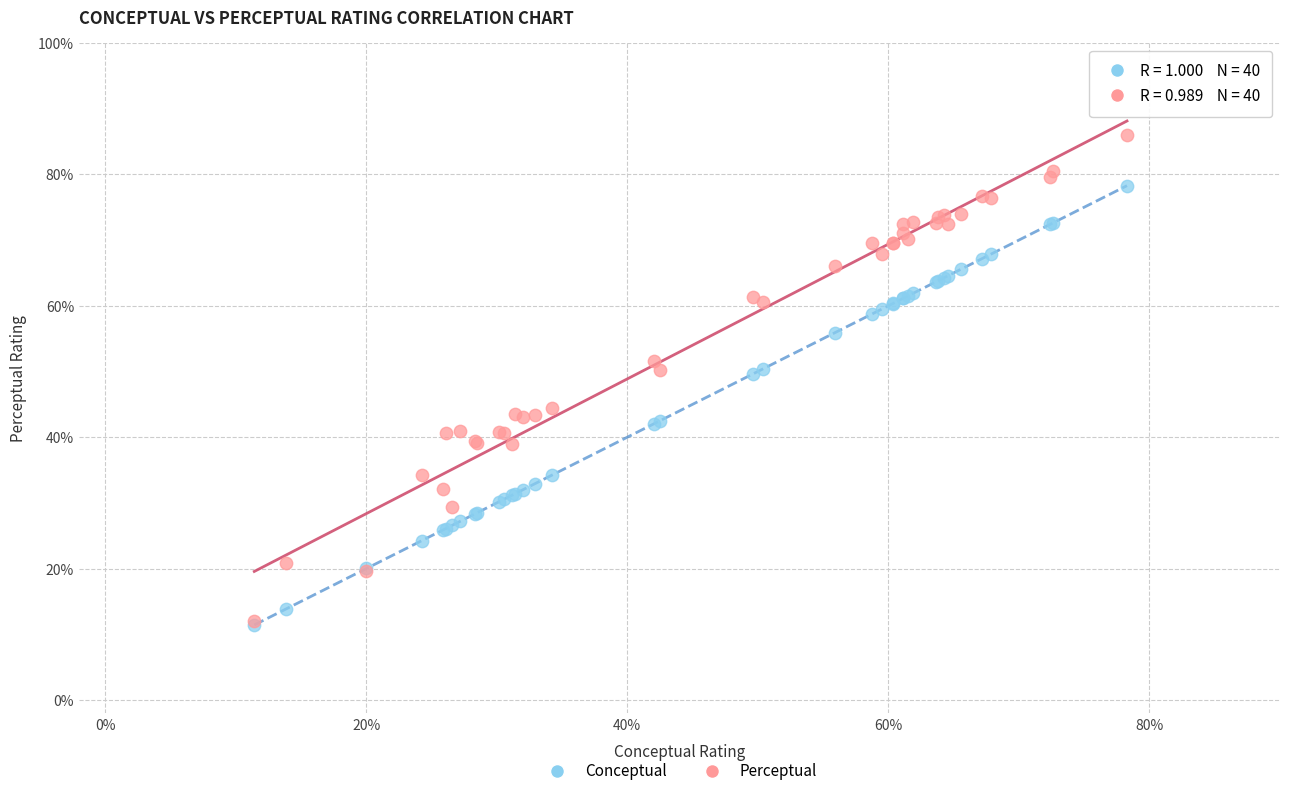

What are all the series names shown in the legend?

Conceptual, Perceptual